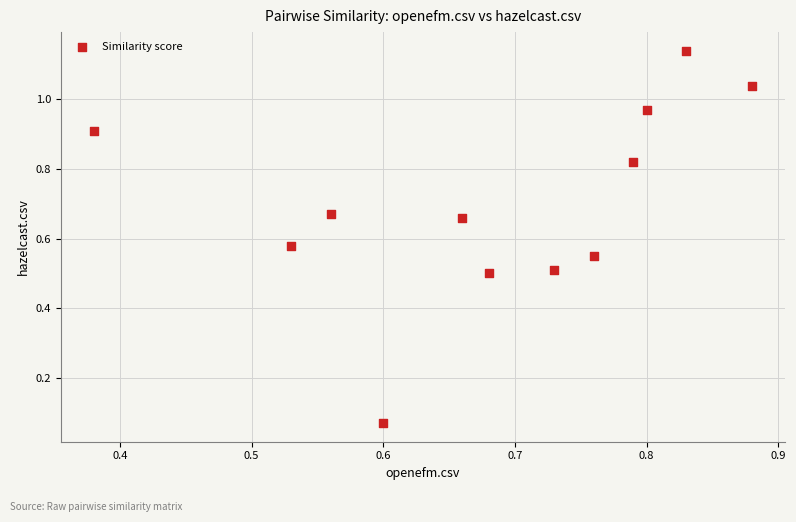

What is the range of X values (max minus min)?

0.5